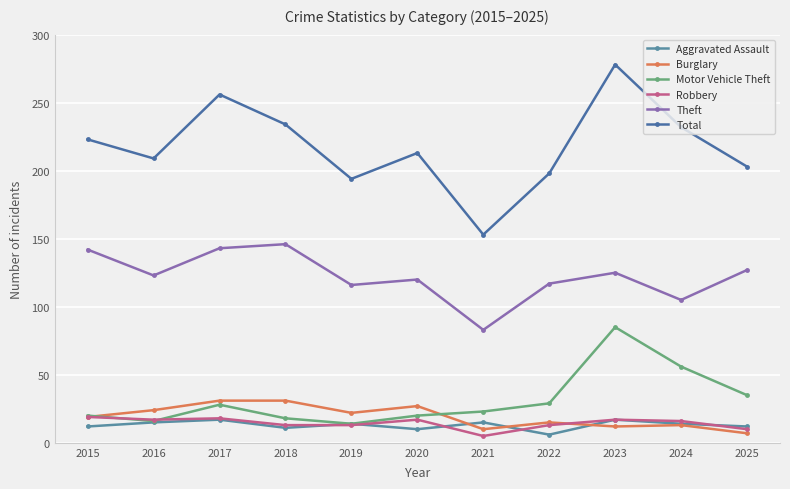

How many lines are shown in the chart?

6